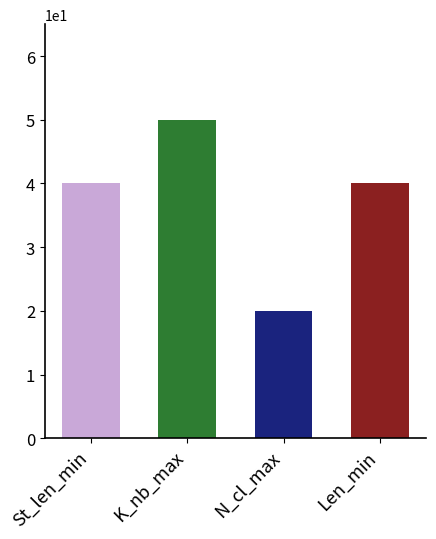

Is it true that St_len_min equals 40 at N_cl_max?

True